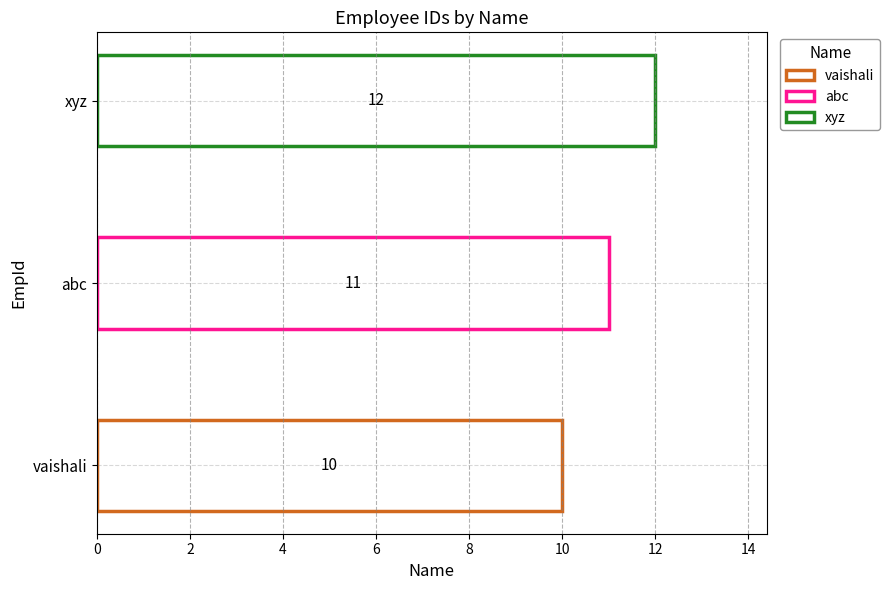

The value at xyz is 12. True or false?

True